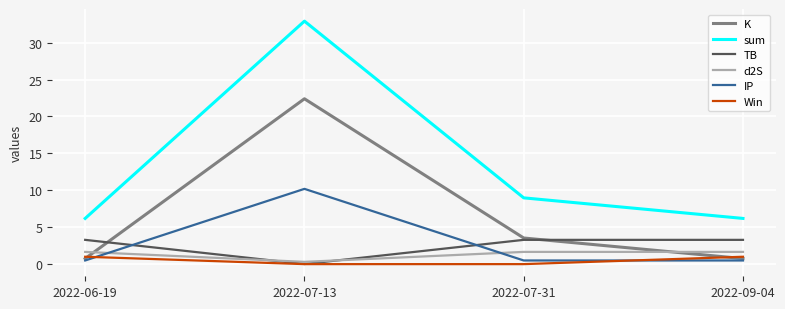

Between 2022-07-13 and 2022-09-04, which series saw the biggest shift?

sum